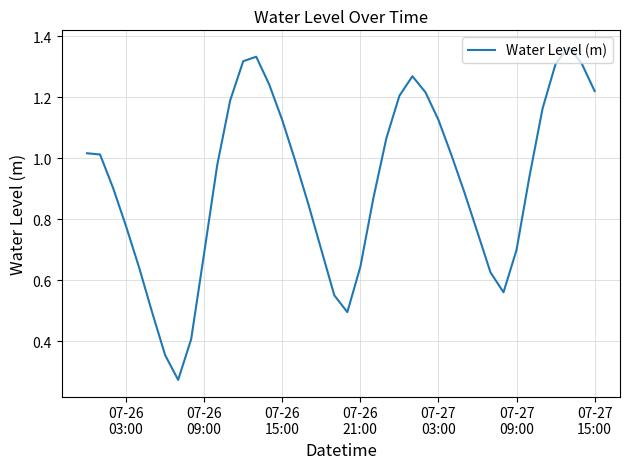

Count the number of categories in the chart.

40